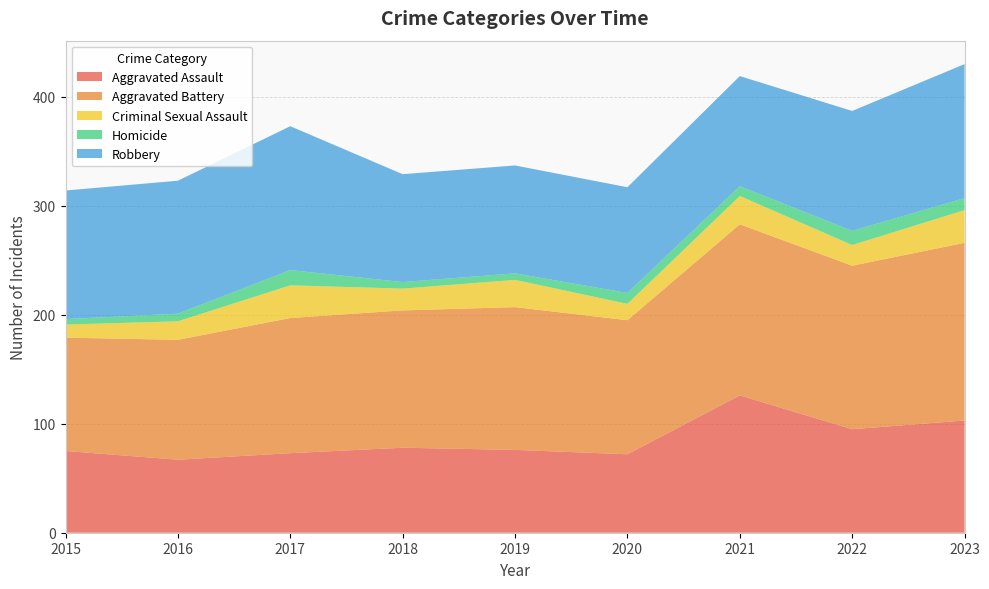

Reading left to right, what are all the values shown in this chart?

Aggravated Assault: 75	67	73	78	76	72	126	95	103
Aggravated Battery: 104	110	124	126	131	123	157	150	163
Criminal Sexual Assault: 12	17	30	20	25	15	26	19	30
Homicide: 5	7	14	6	6	10	9	13	11
Robbery: 118	122	132	99	99	97	101	110	123